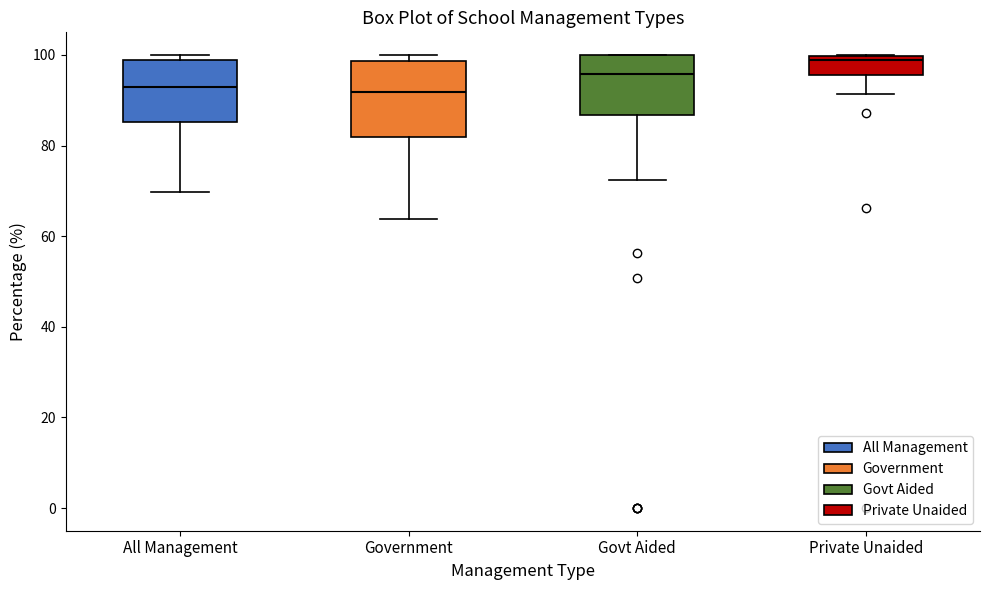

Where does the median line of the box for Government sit on the y-axis? The values are not printed on the chart, so give them approximately, as read against the axis.

92